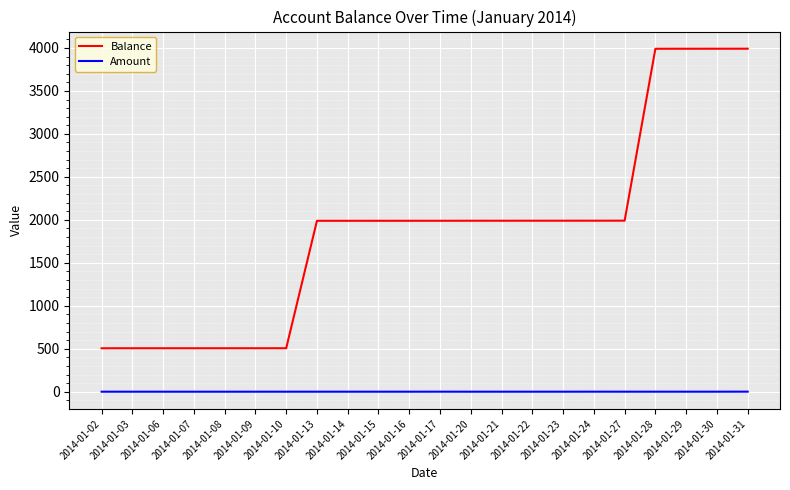

The Balance series shows 1989.5 at 2014-01-20. True or false?

True